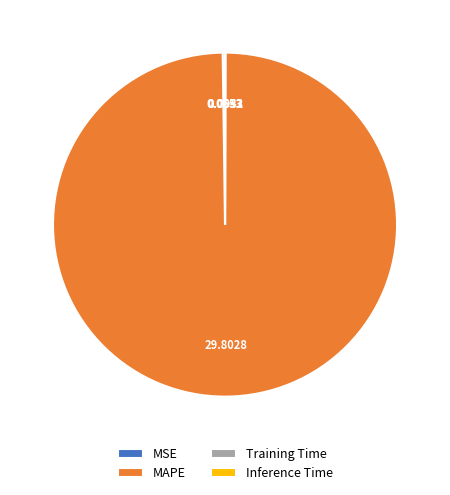

Which slice is the largest?

MAPE